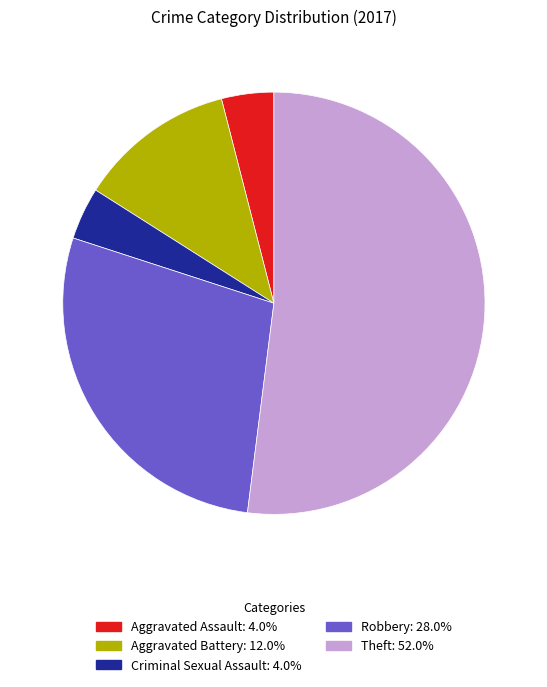

Count the number of slices in the pie.

5